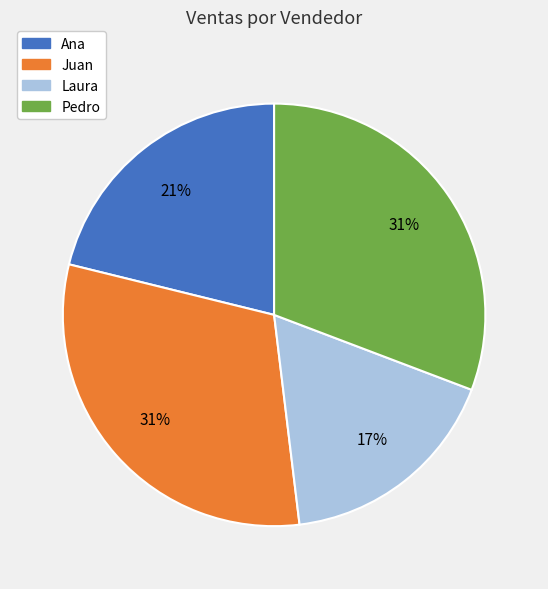

To the nearest percent, what portion does Pedro represent?

31%